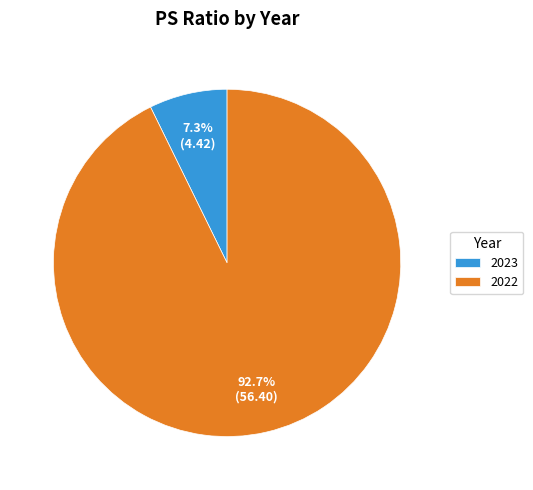

To the nearest percent, what is the difference between the 2023 and 2022 slice percentages?

85%